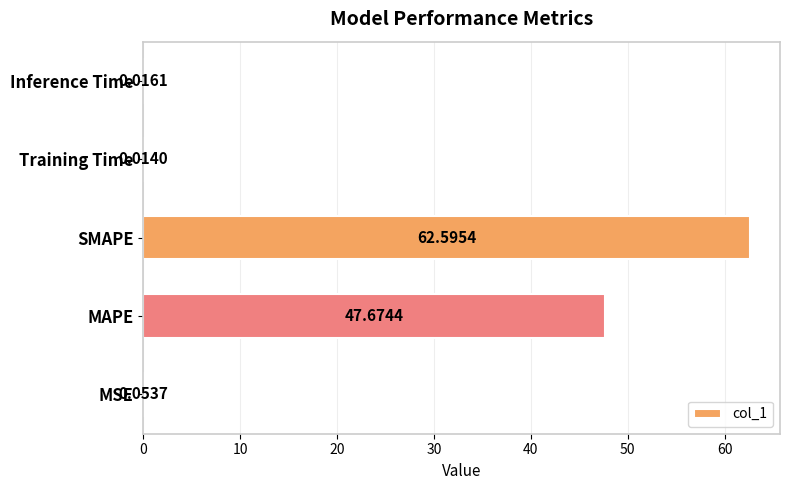

At which category does the chart reach its peak across all series?

SMAPE